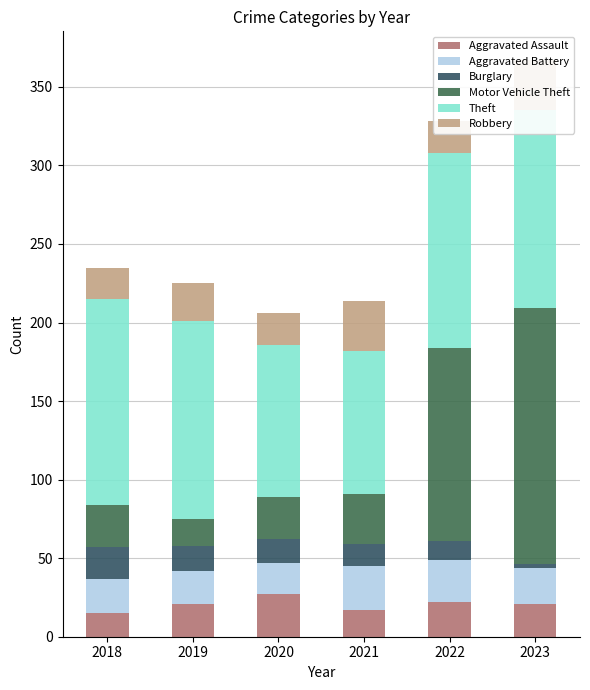

The Theft series shows 47 at 2021. True or false?

False